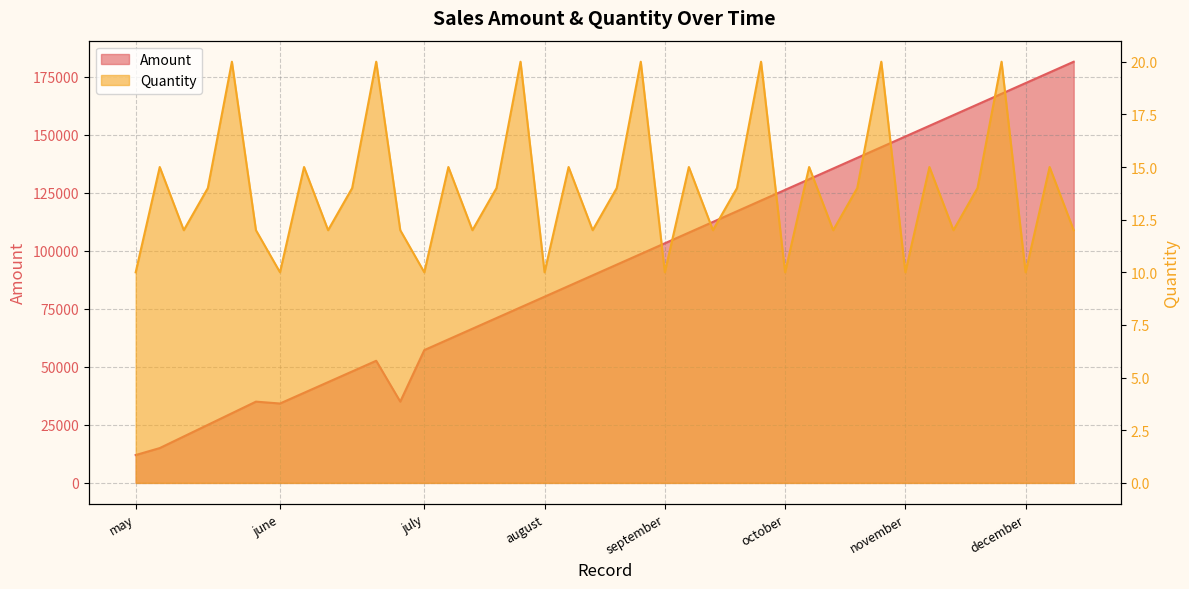

Which series has the largest total across all categories?

Amount